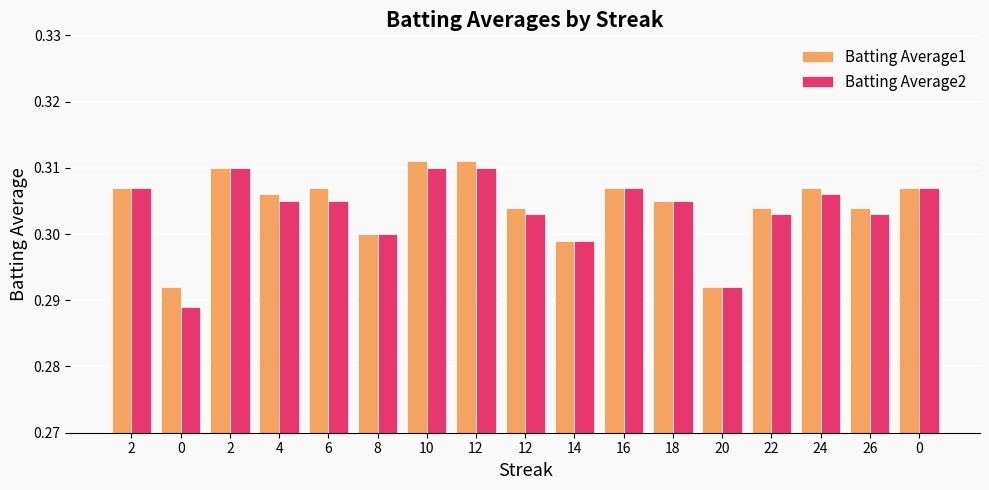

Reading left to right, transcribe all the data shown in this chart.

Batting Average1: 0.3	0.3	0.3	0.3	0.3	0.3	0.3	0.3	0.3	0.3	0.3	0.3	0.3	0.3	0.3	0.3	0.3
Batting Average2: 0.3	0.3	0.3	0.3	0.3	0.3	0.3	0.3	0.3	0.3	0.3	0.3	0.3	0.3	0.3	0.3	0.3